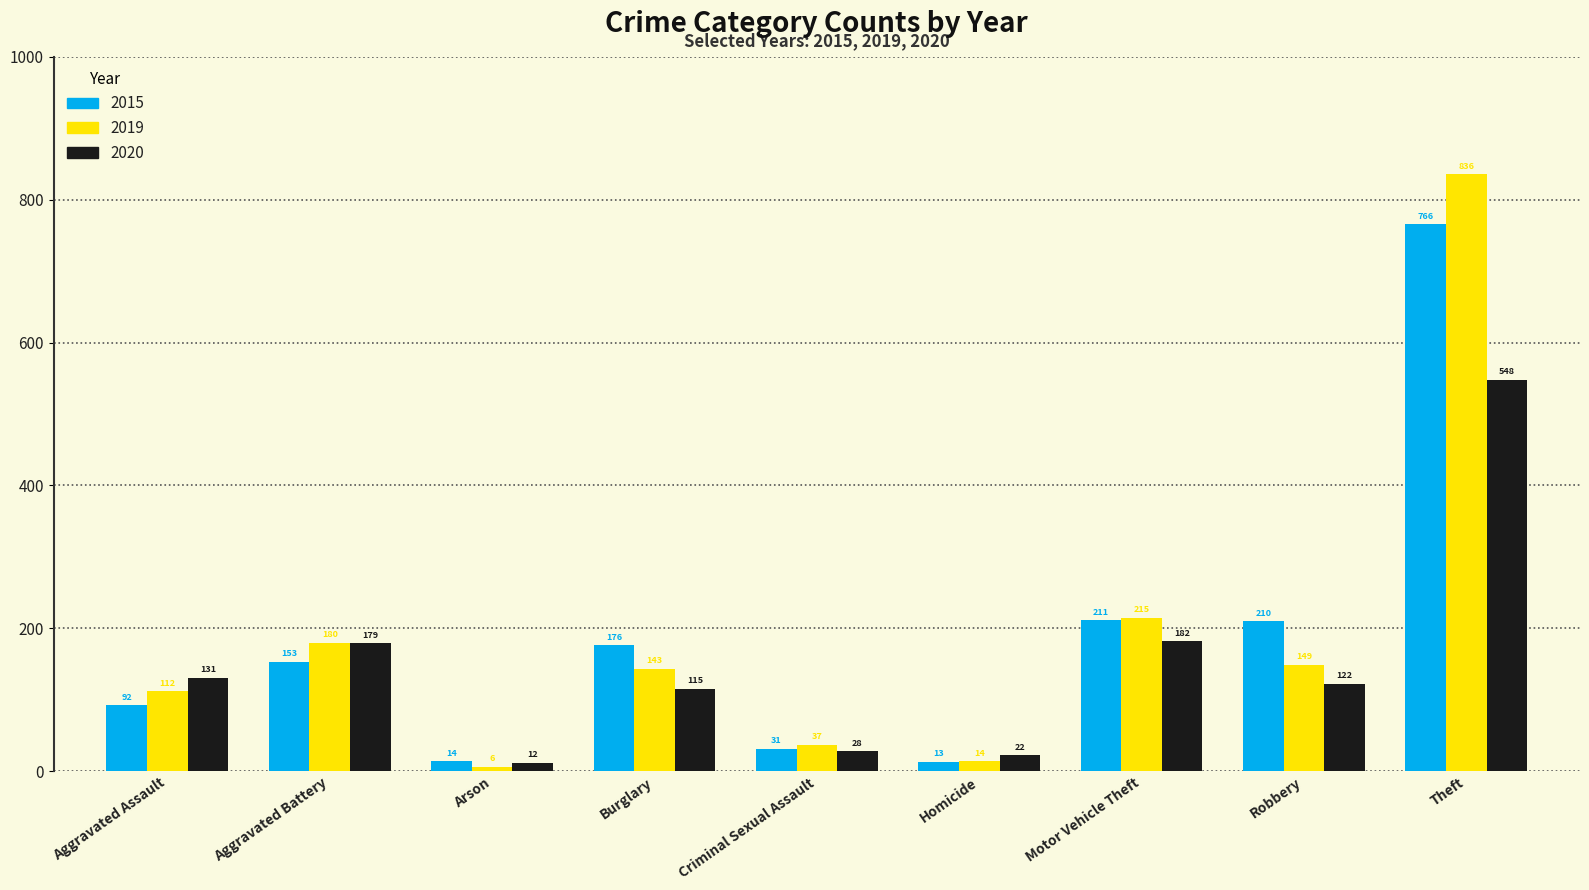

What is the difference between the maximum and minimum values in the 2019 series?

830